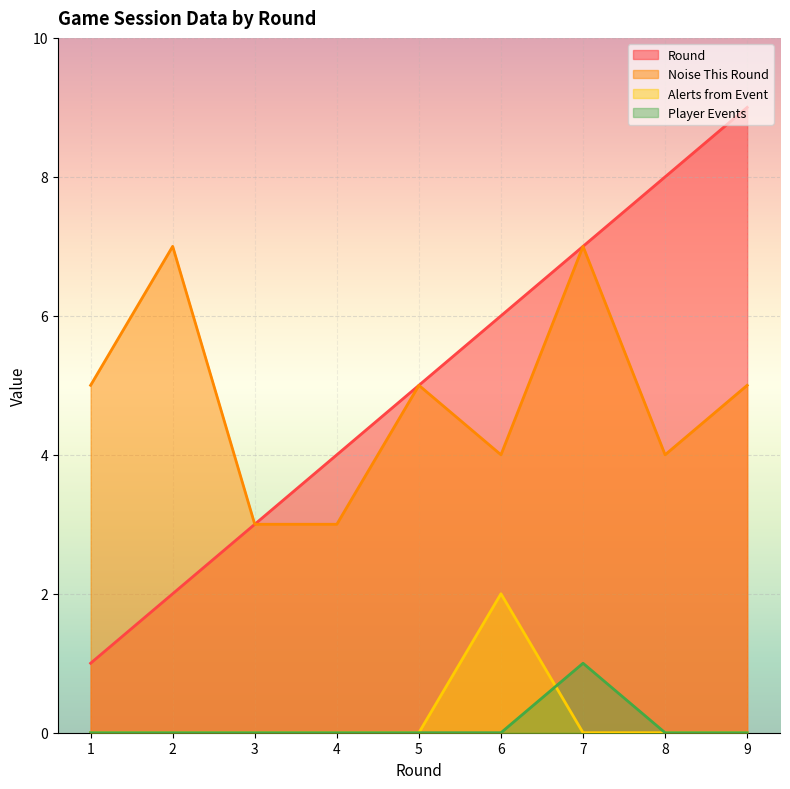

True or false: Noise This Round and Player Events intersect in this chart.

False